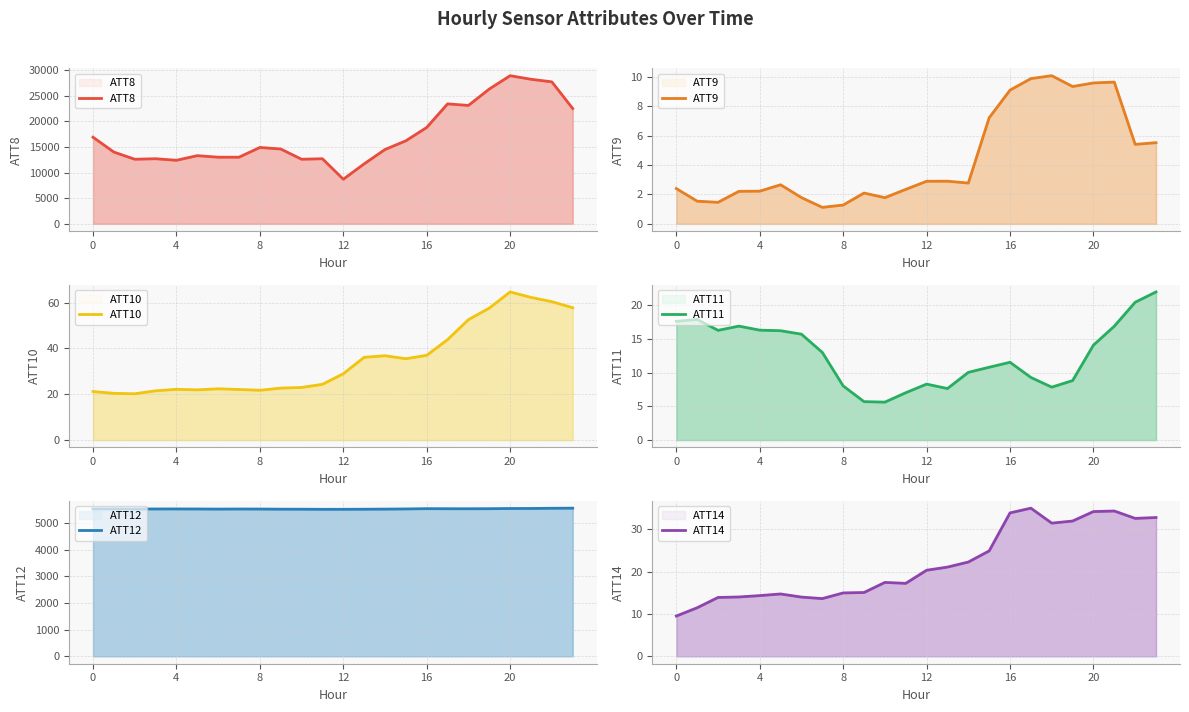

Between 4 and 12, which series saw the biggest shift?

ATT8